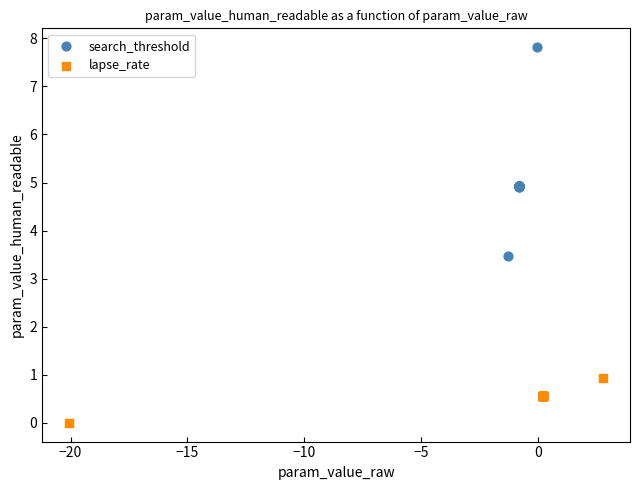

Which series contains the lowest Y value?

lapse_rate